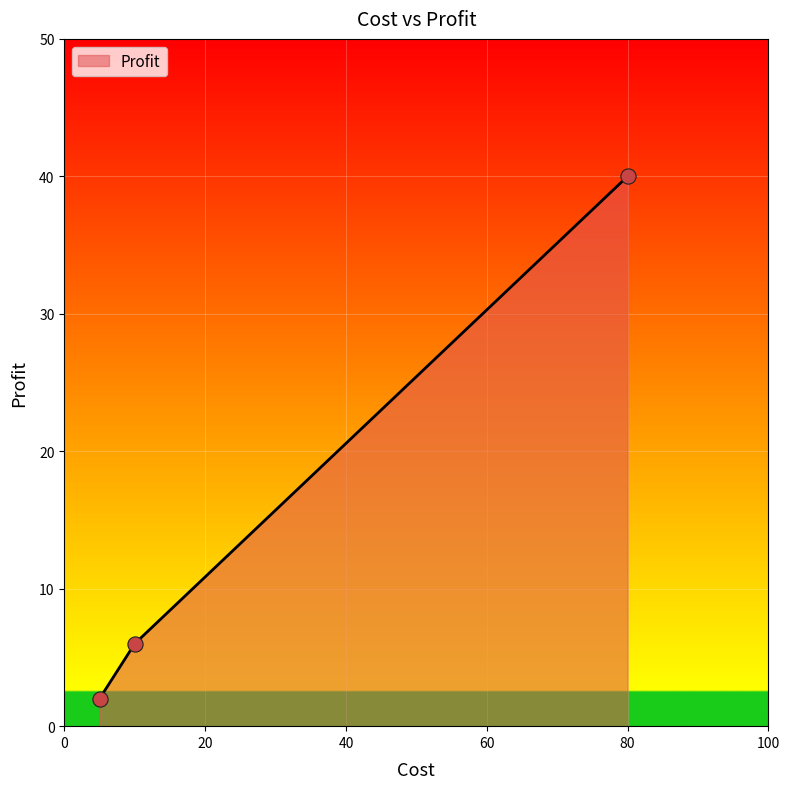

What is the greatest value displayed?

40